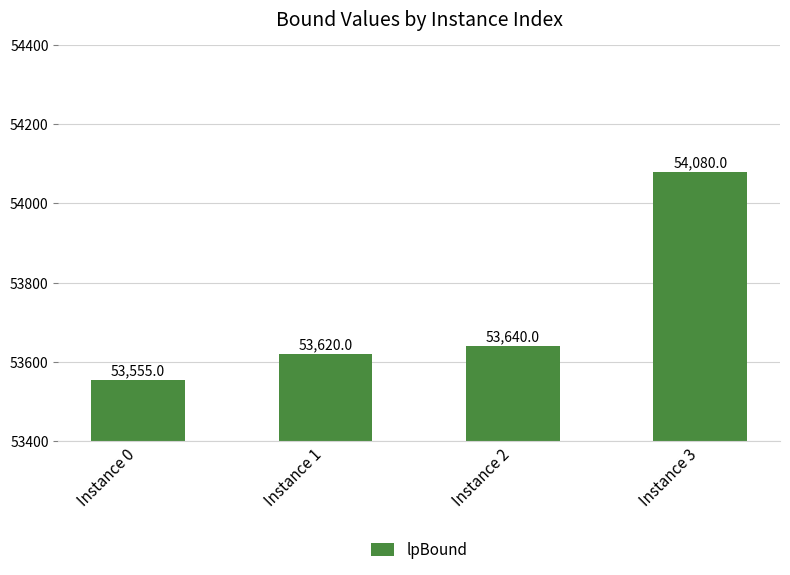

What is the greatest value displayed?

54080